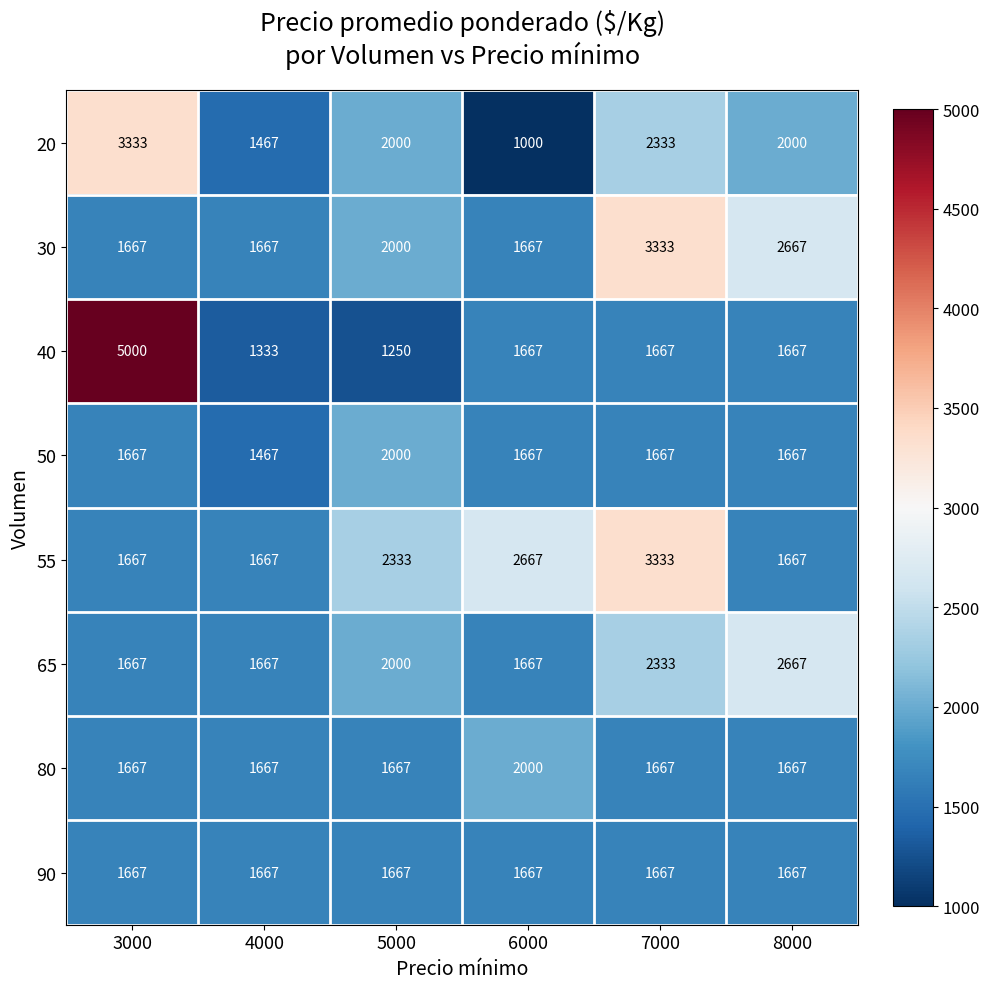

What is the difference between the 65 values at 4000 and 7000?

666